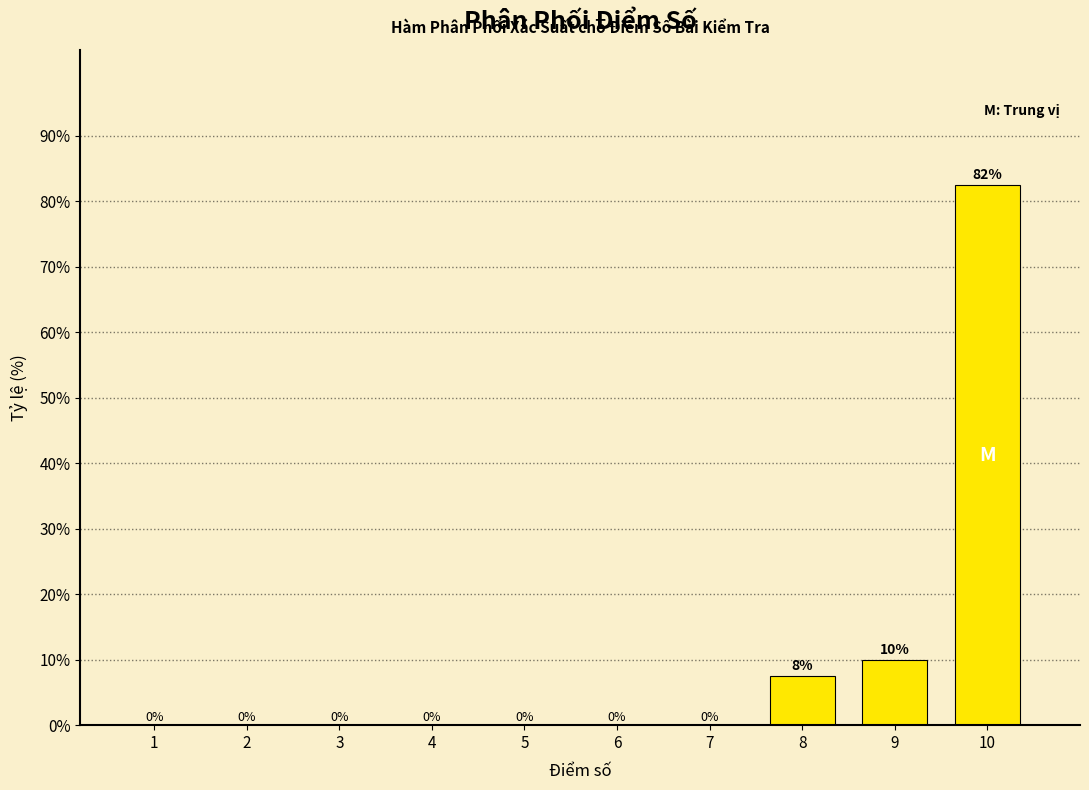

Read the value at 9.

10.0